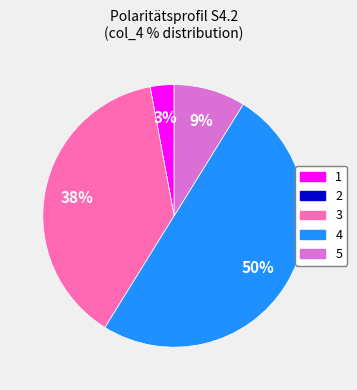

Approximately how many times larger is the value at 3 compared to 4?

0.8